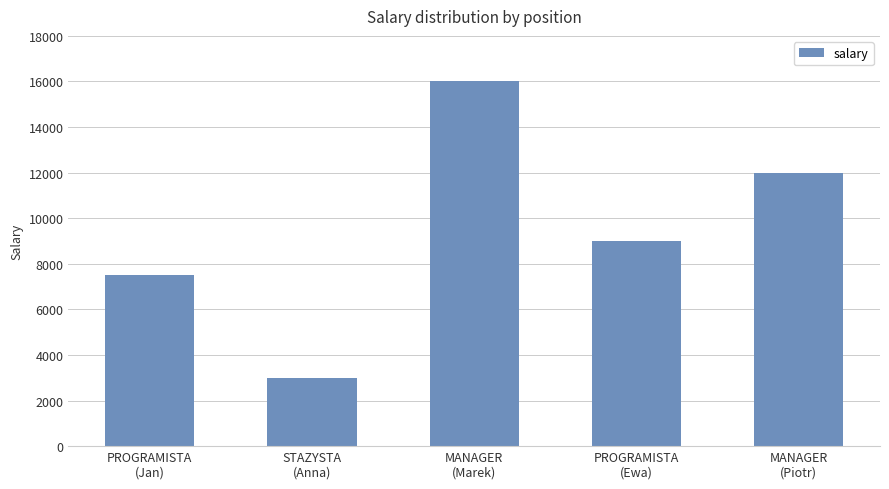

Reading left to right, transcribe all the data shown in this chart.

7500	3000	16000	9000	12000